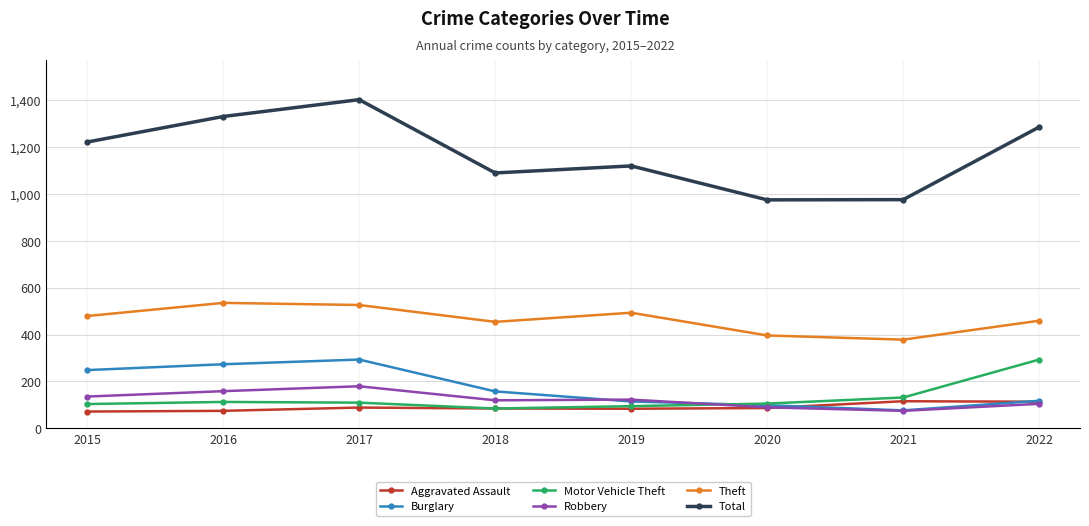

The value of Motor Vehicle Theft at 2018 is 25. True or false?

False